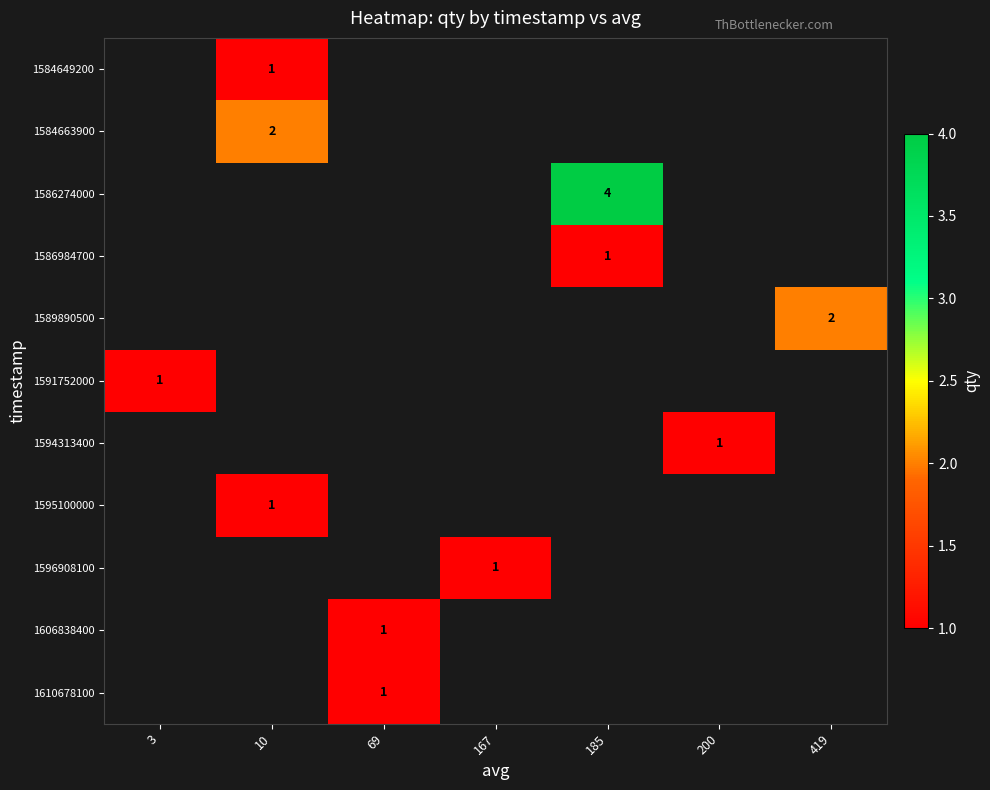

Which has a higher value, 167 or 185?

185